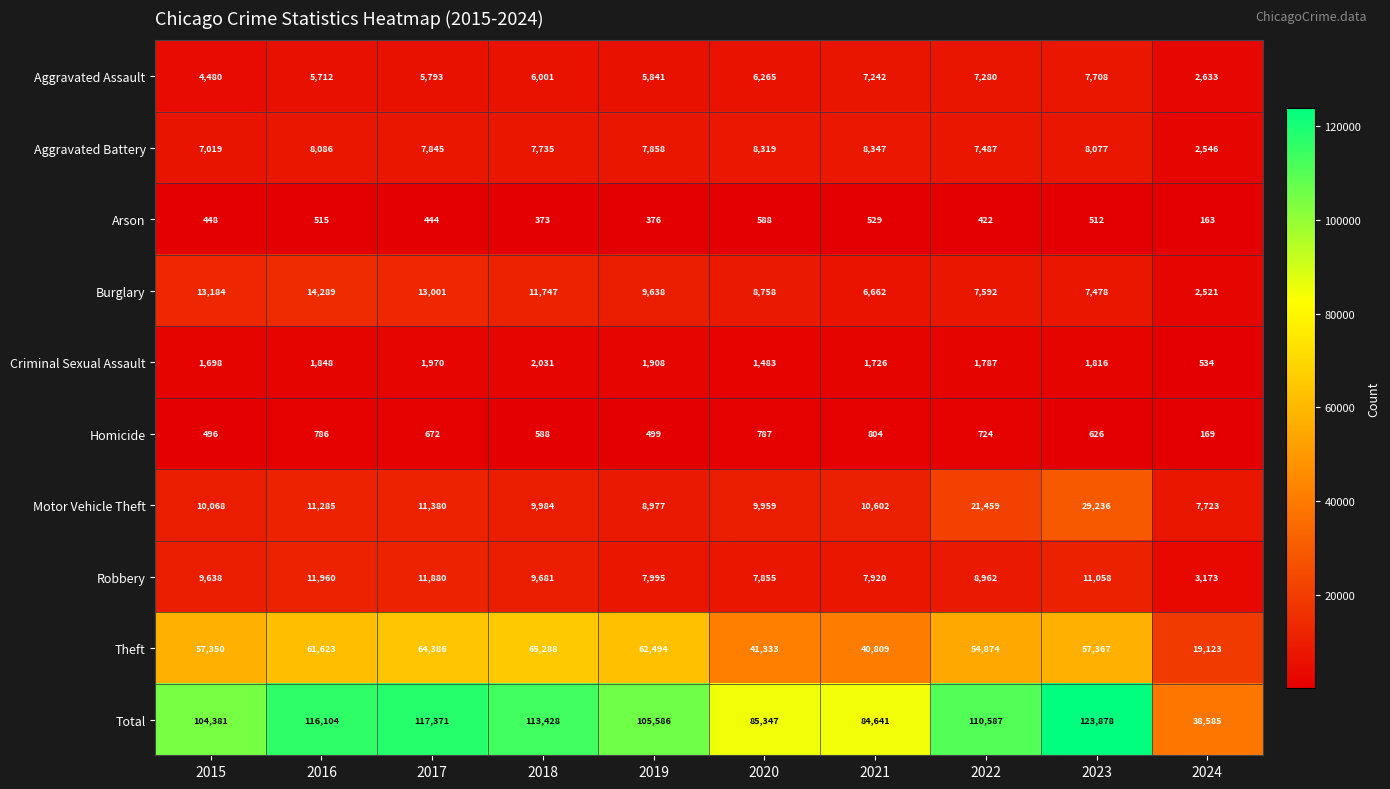

Is it true that Aggravated Assault equals 6265 at 2020?

True